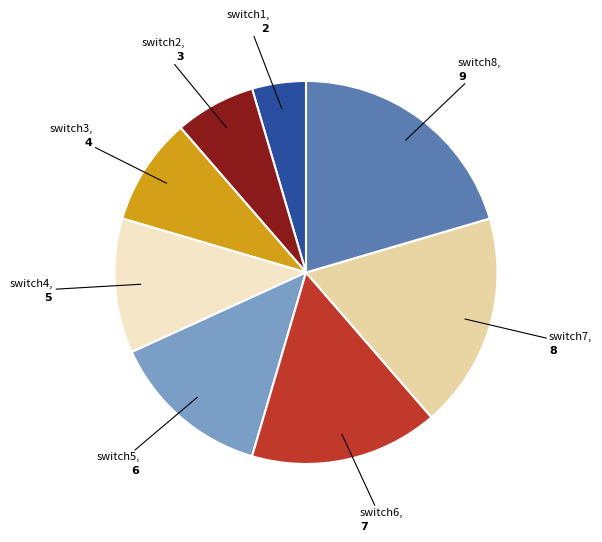

How many slices are in this pie chart?

8